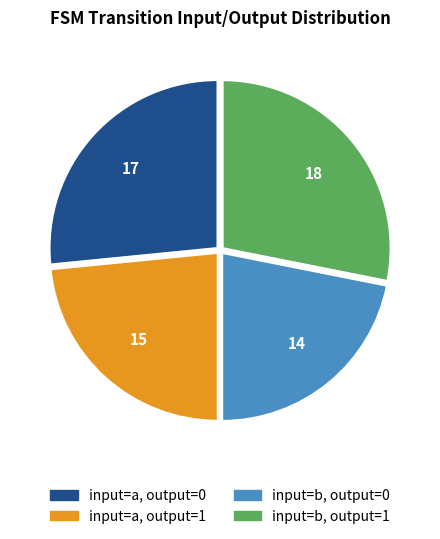

Is there a majority slice in this chart?

No